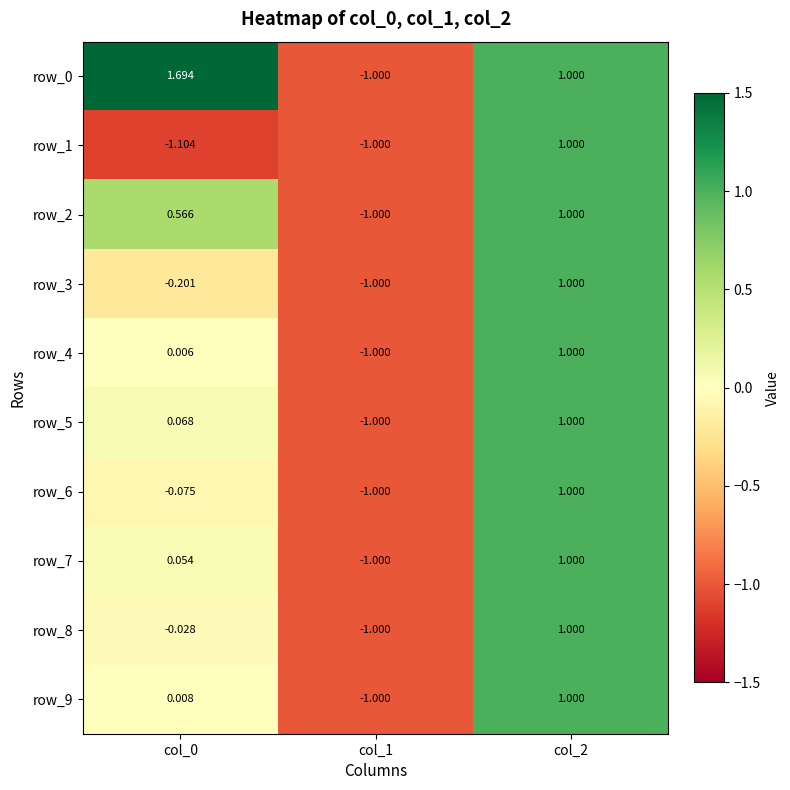

Which series changed the most between col_0 and col_2?

row_1